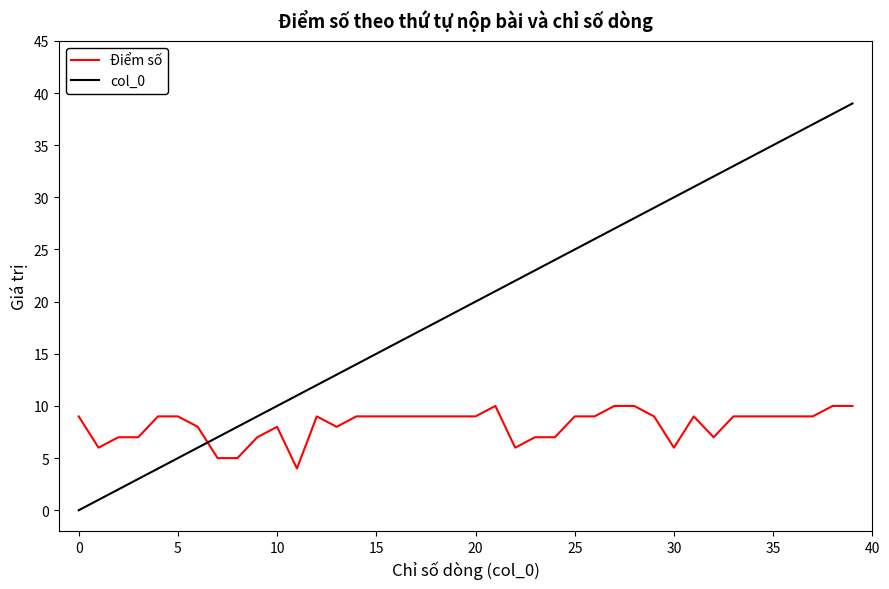

True or false: col_0 has more than 0 interior local peaks.

False